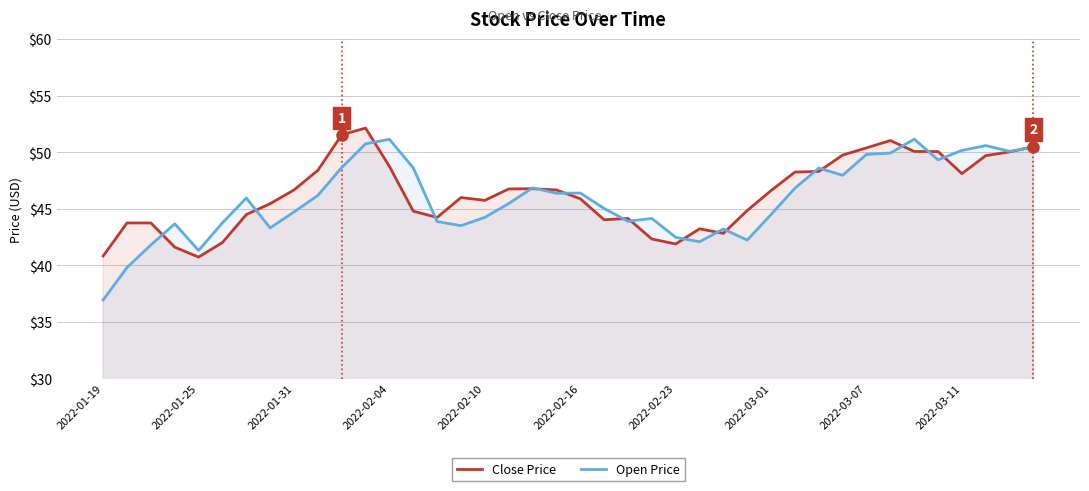

Rank the series by their maximum value, from lowest to highest.

Open Price, Close Price